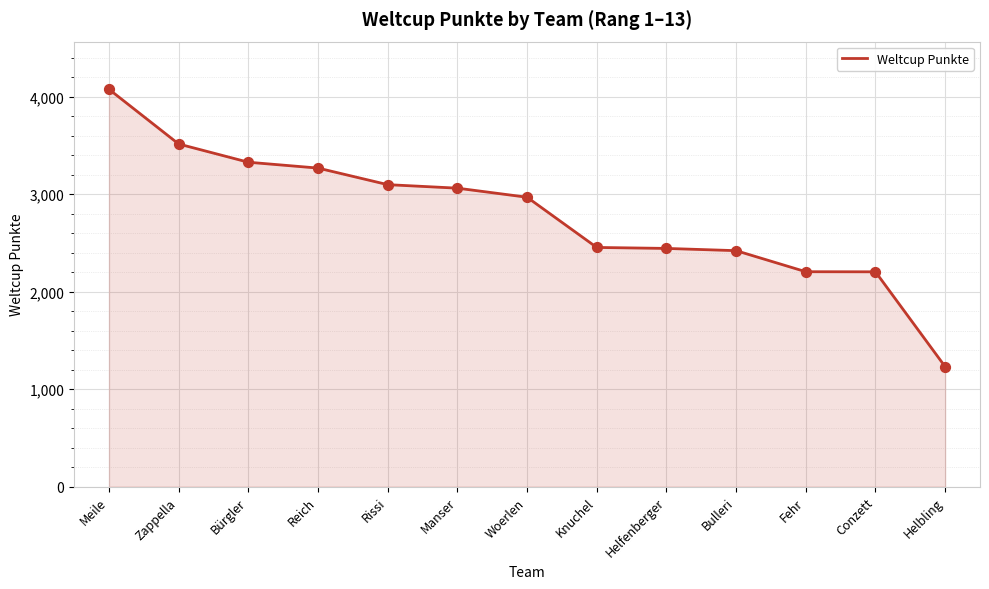

Approximately how many times larger is the value at Helbling compared to Manser?

0.4